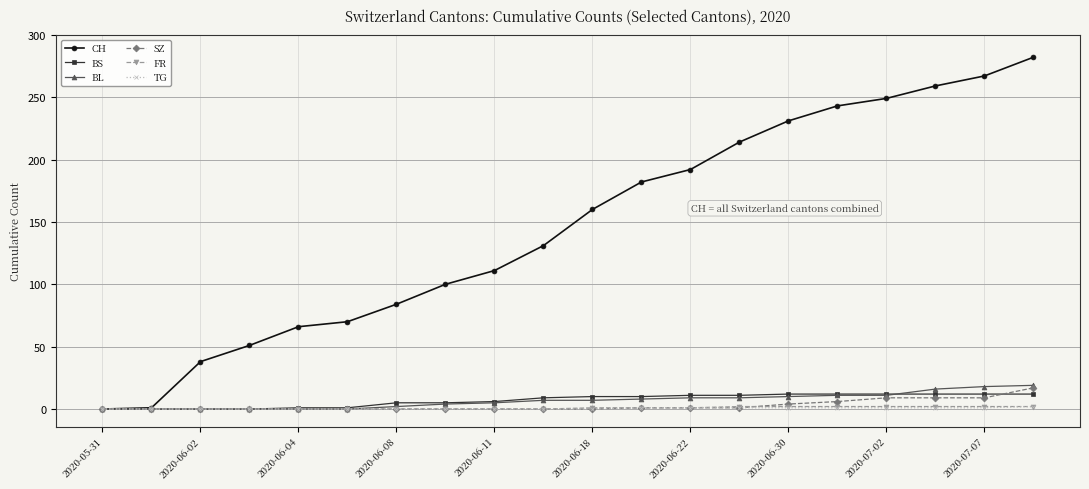

Which series has the largest range (max minus min)?

CH